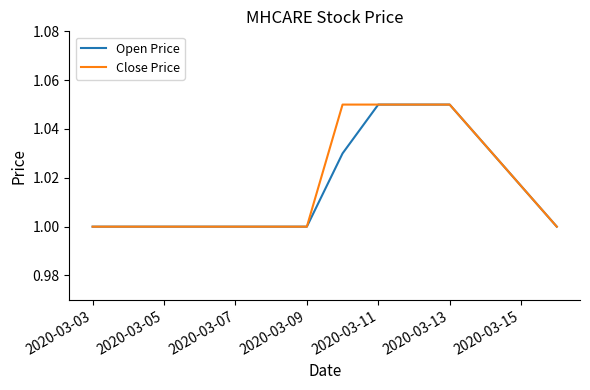

Which series has the largest total across all categories?

Close Price